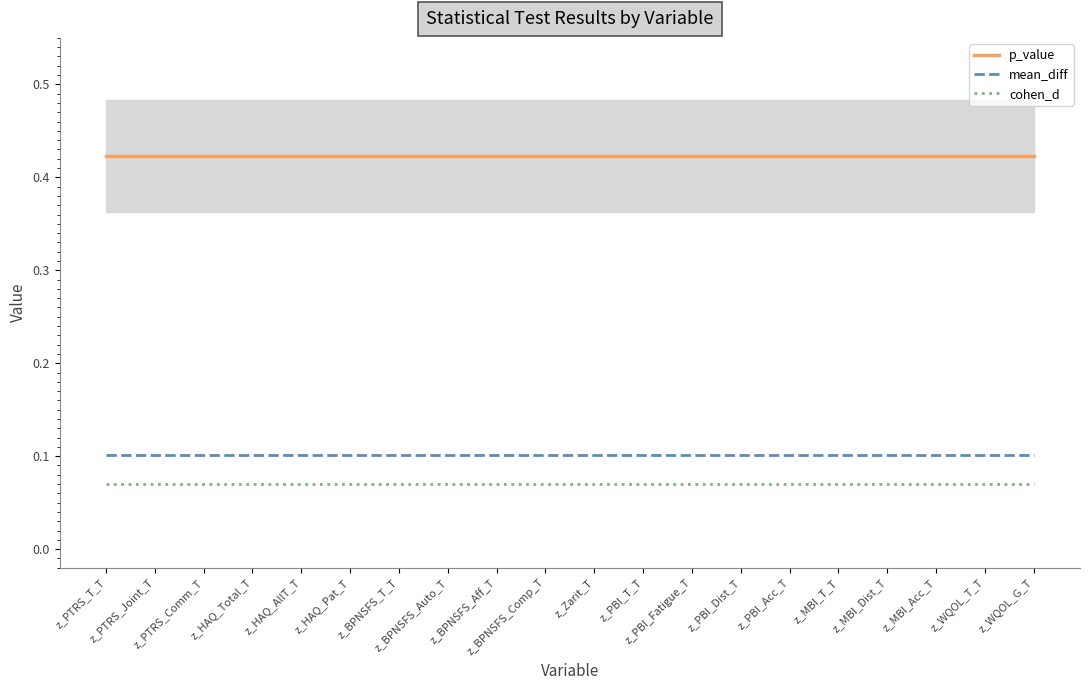

What is the value of the mean_diff point at the 3rd from the left?

0.1